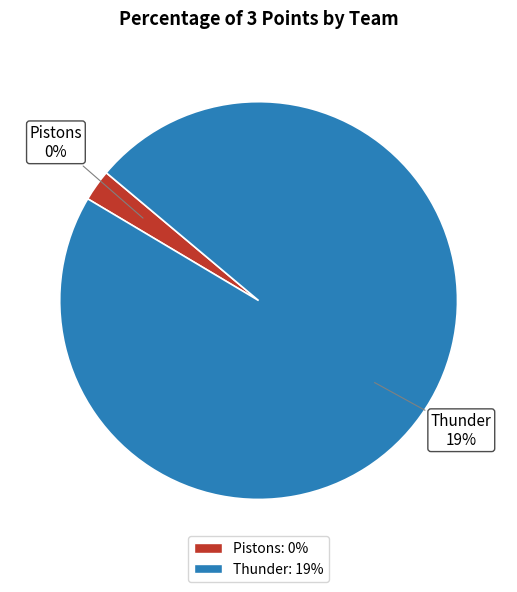

Rank the categories by value from highest to lowest.

Thunder, Pistons